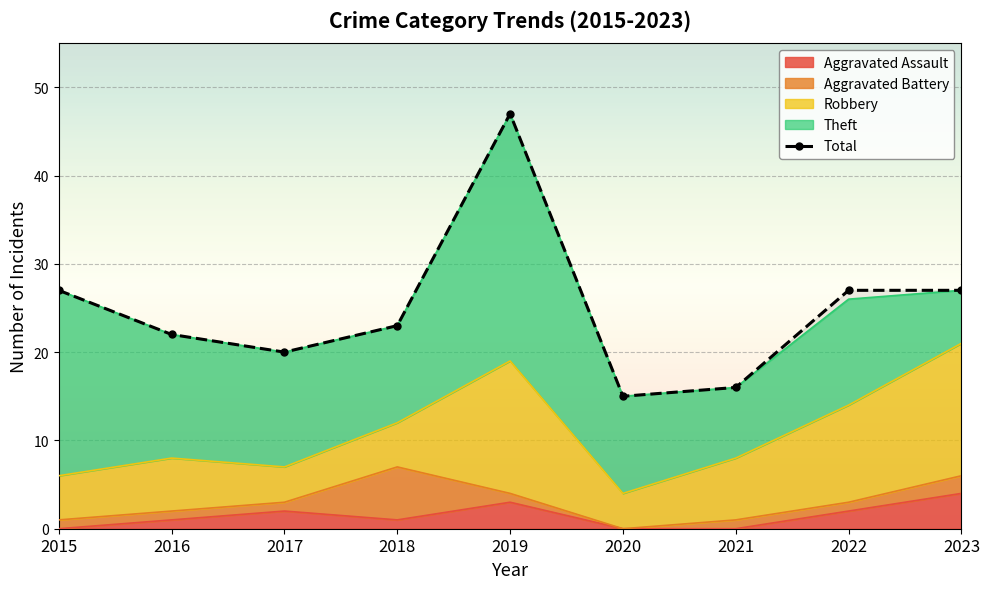

Is it true that the value at 2021 is 4?

False